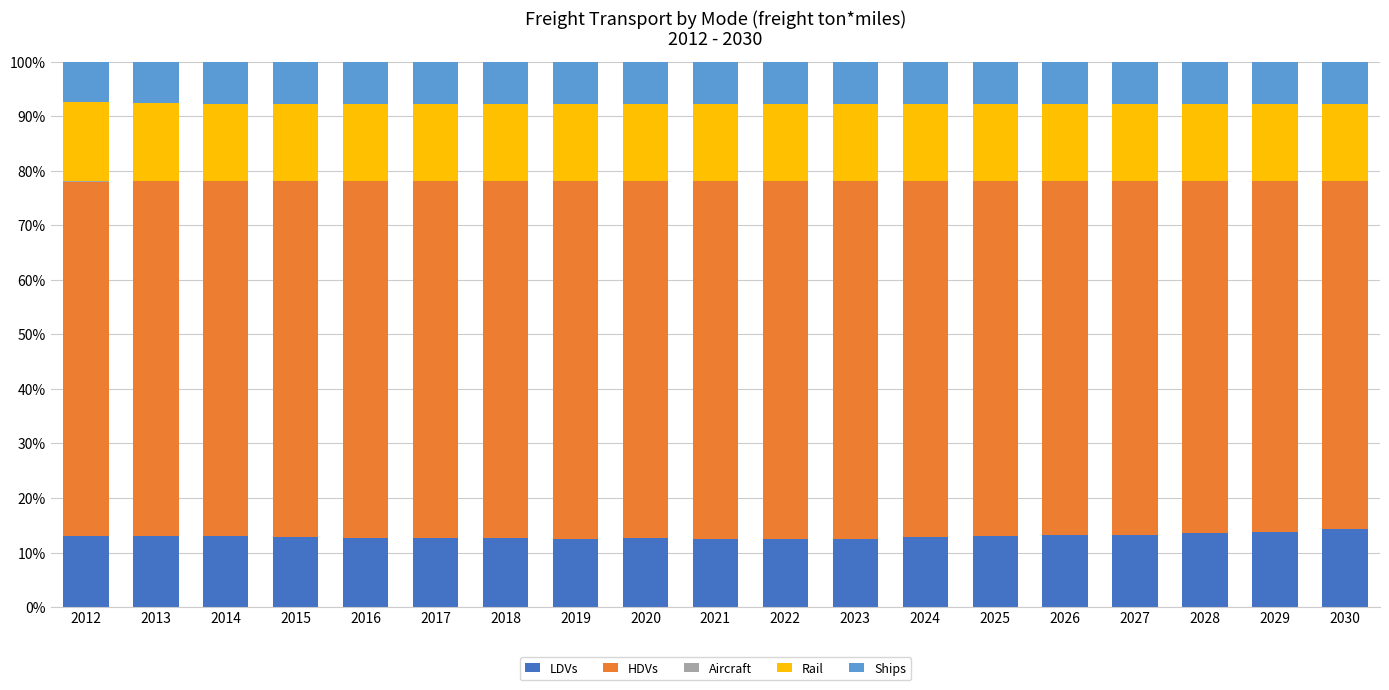

The value of LDVs at 2026 is 13.1. True or false?

True